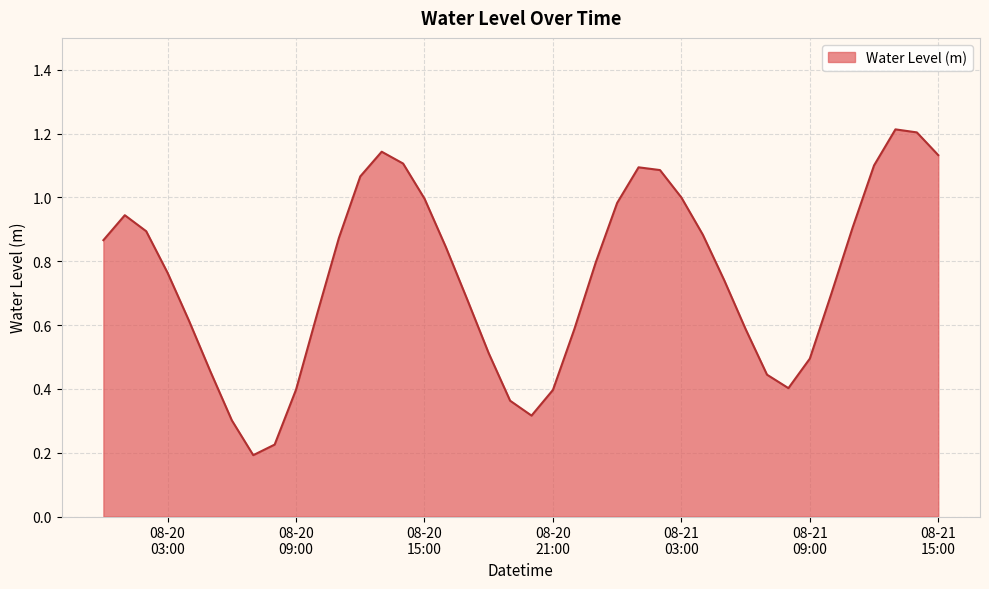

What is the greatest value displayed?

1.2